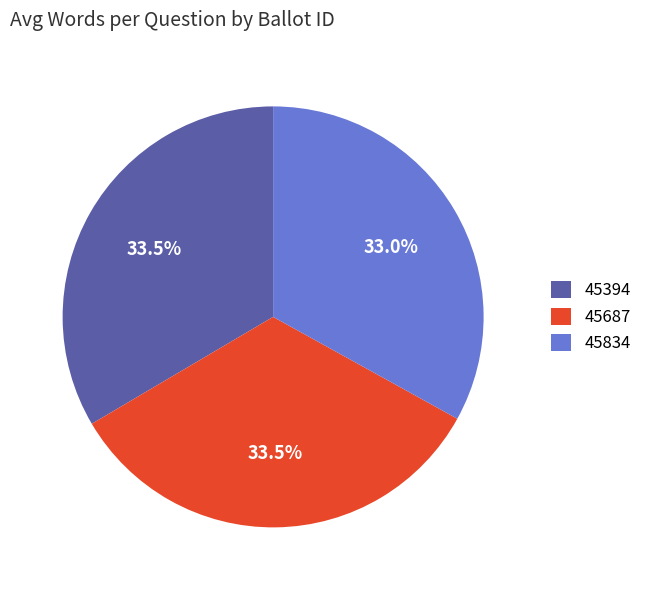

Is there any slice that represents more than half of the pie?

No